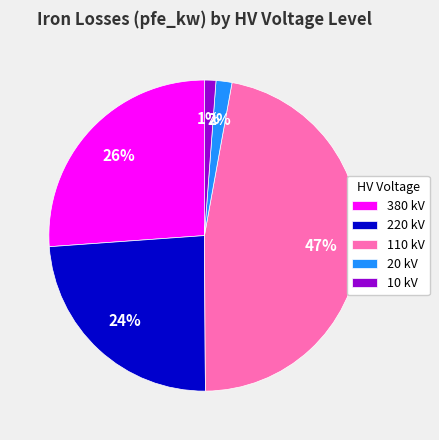

How many slices are in this pie chart?

5